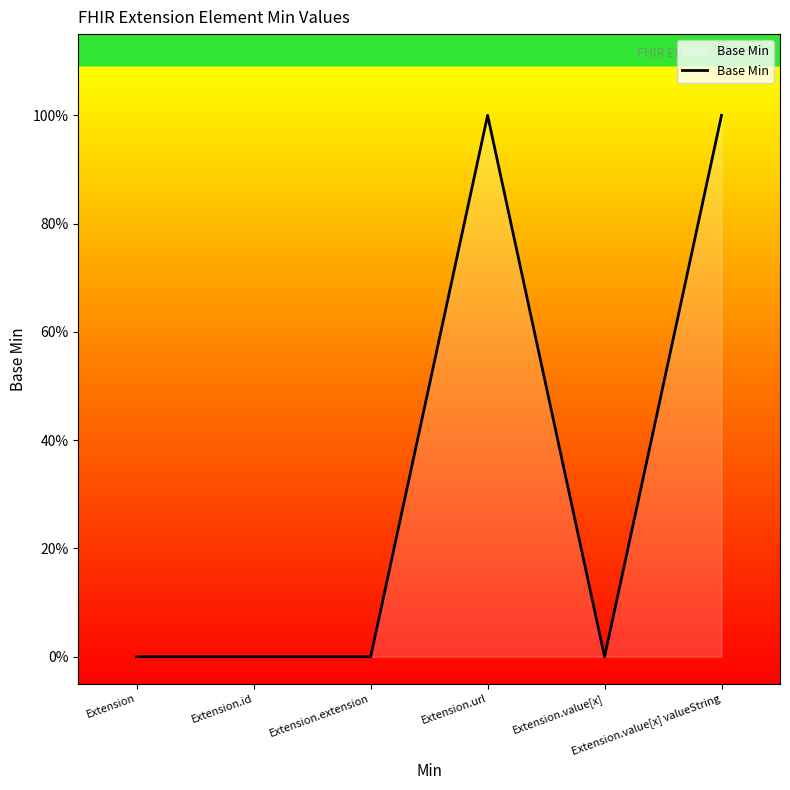

Reading left to right, what are all the values shown in this chart?

Extension=0	Extension.id=0	Extension.extension=0	Extension.url=1	Extension.value[x]=0	Extension.value[x] valueString=1